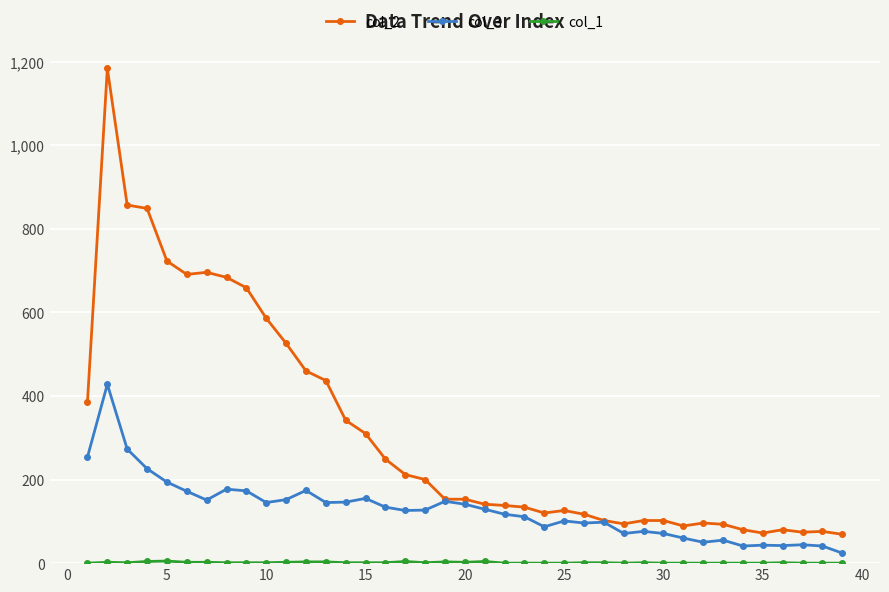

What is the highest value of the col_3 series?

428